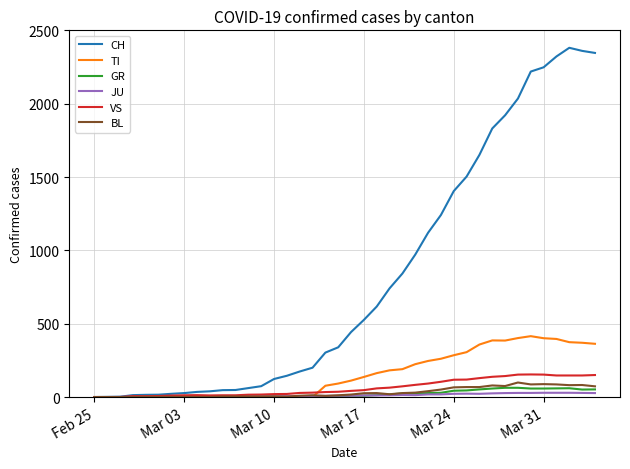

Which series has the largest total across all categories?

CH